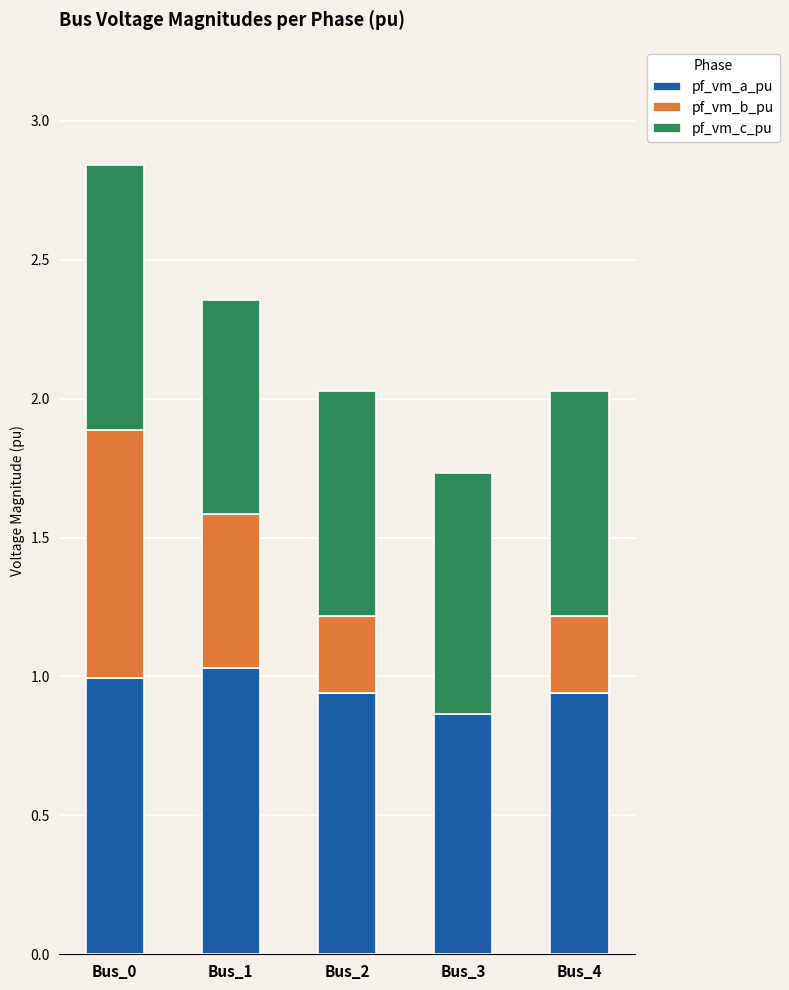

What is the total value across all series at Bus_4?

2.0